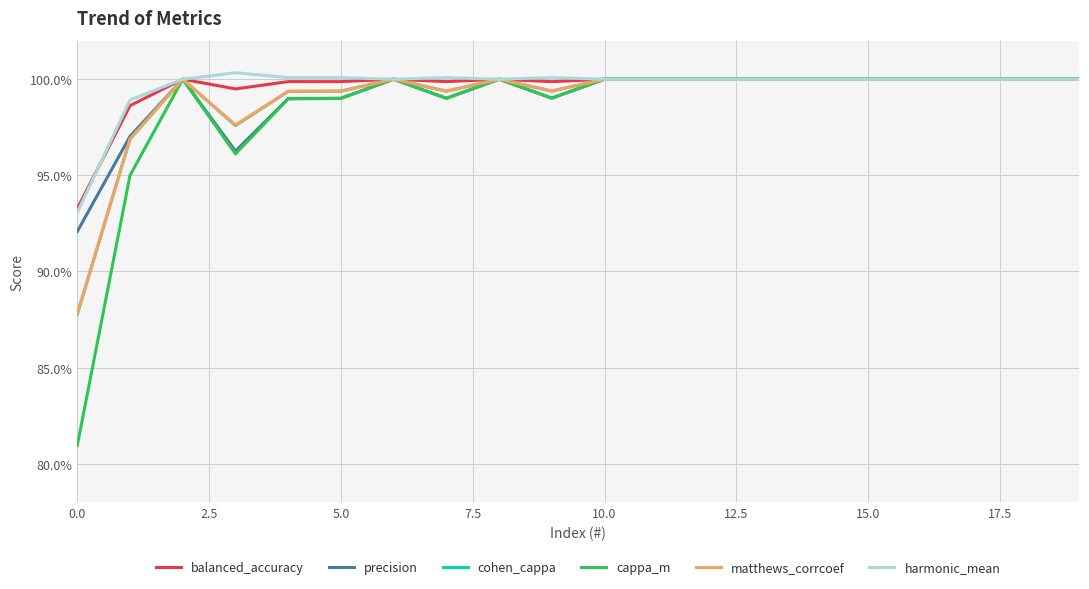

What is the minimum value for harmonic_mean?

0.9